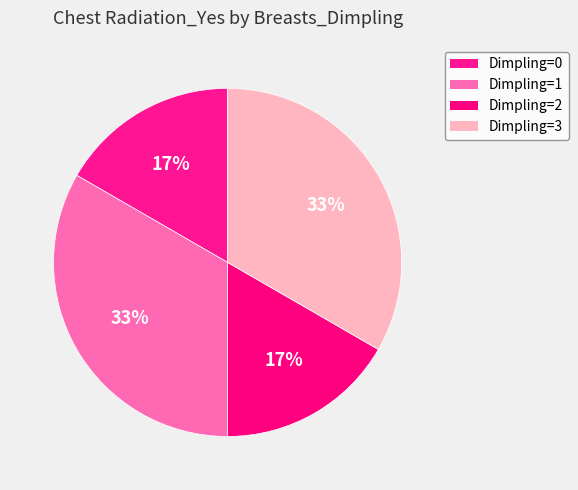

How many segments does this pie chart have?

4